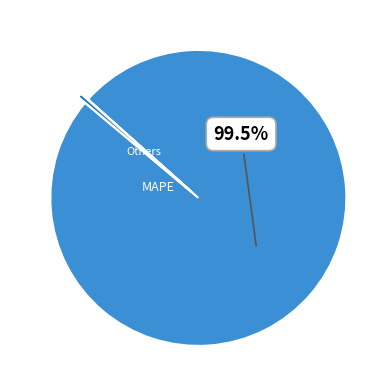

Is there a majority slice in this chart?

Yes